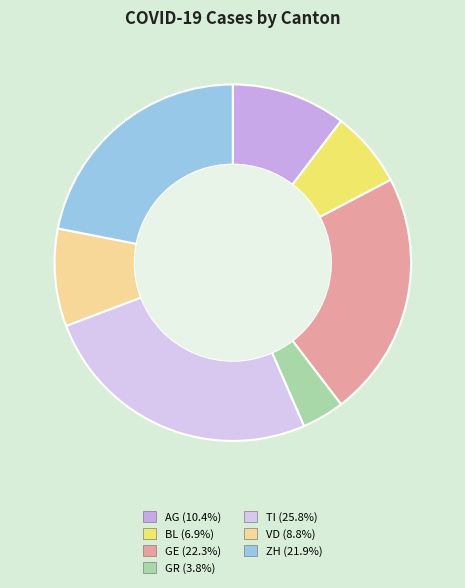

Is BL the majority of the pie?

No